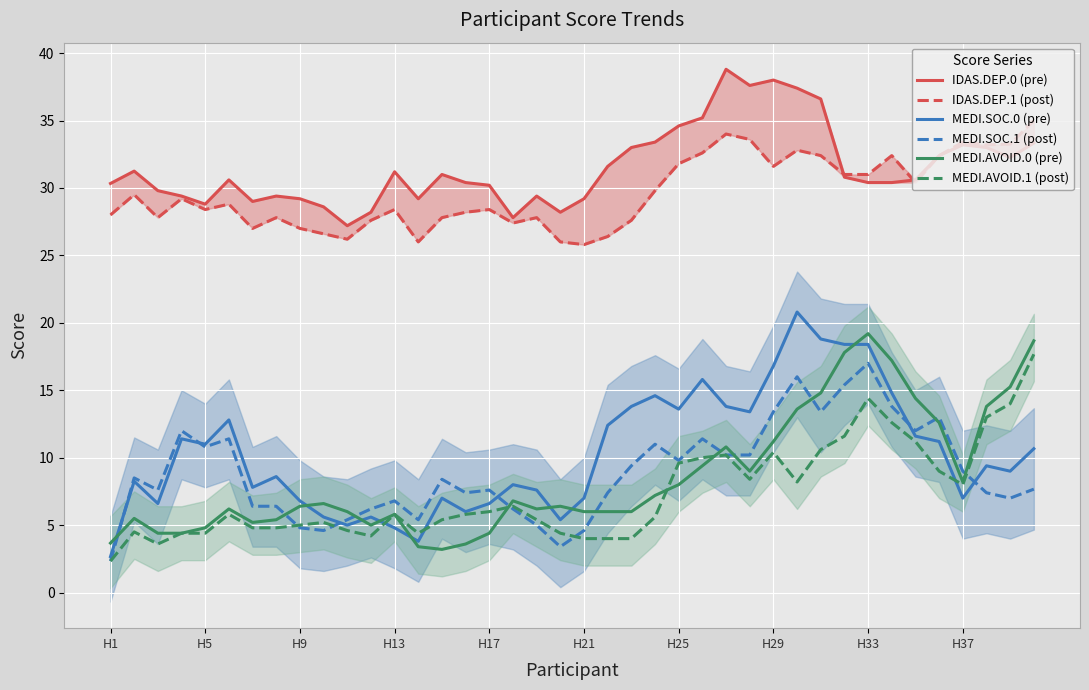

Which series has the largest range (max minus min)?

MEDI.SOC.0 (pre)